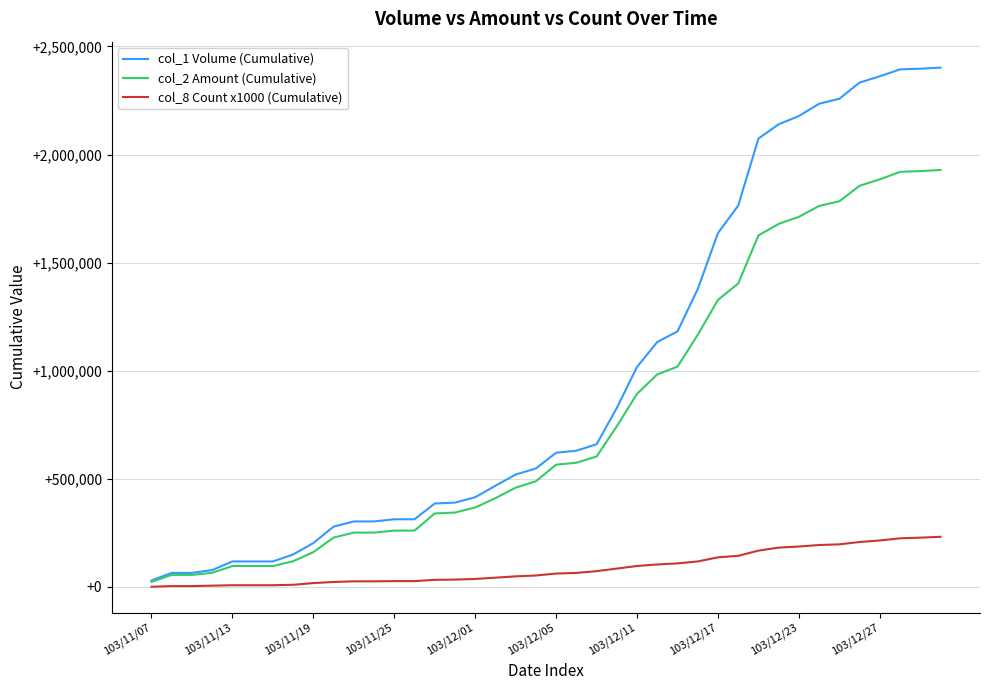

Count the number of categories in the chart.

40